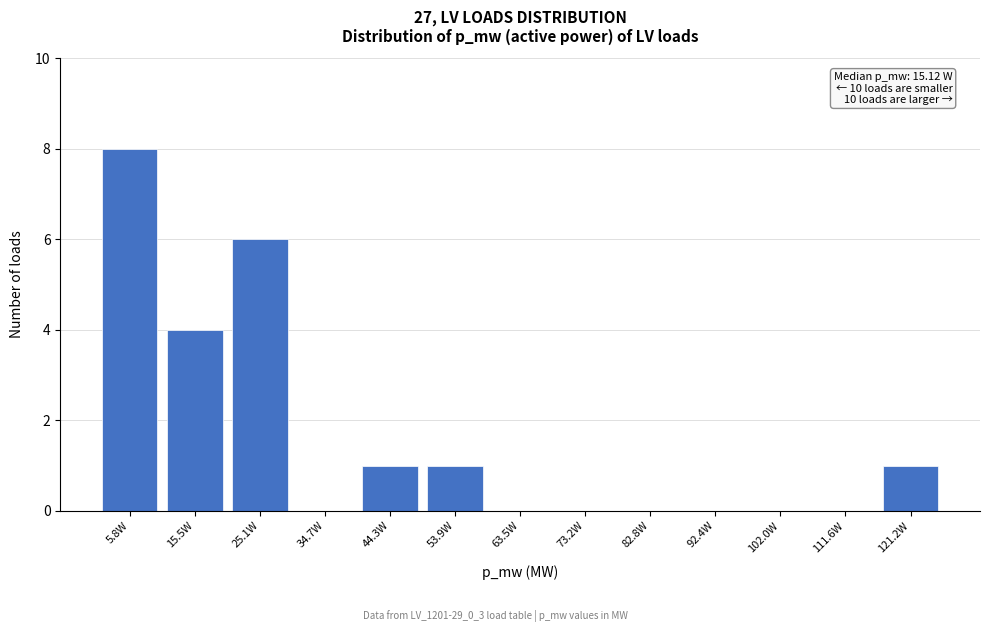

Reading left to right, transcribe all the data shown in this chart.

5.8W=8	15.5W=4	25.1W=6	34.7W=0	44.3W=1	53.9W=1	63.5W=0	73.2W=0	82.8W=0	92.4W=0	102.0W=0	111.6W=0	121.2W=1